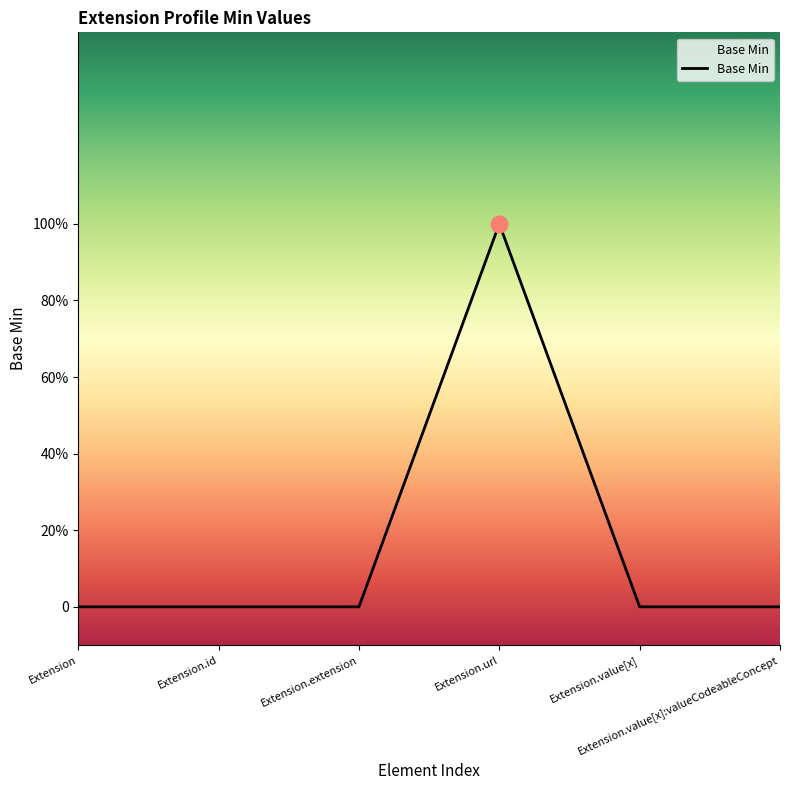

Does the chart display data point markers on the line(s)?

No